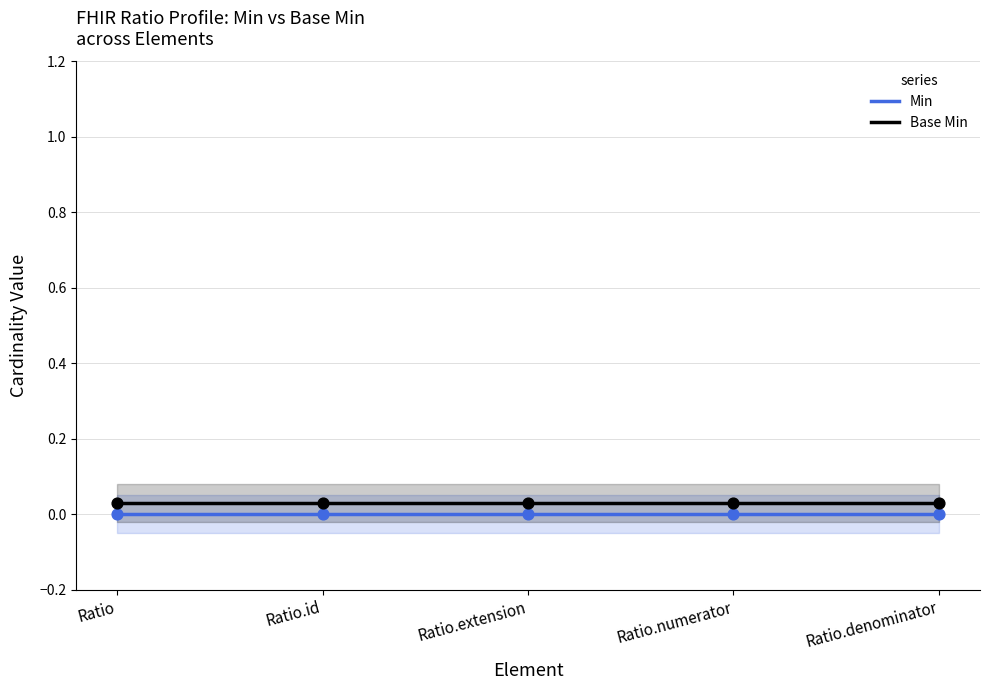

At how many categories does at least one series exceed 0?

5